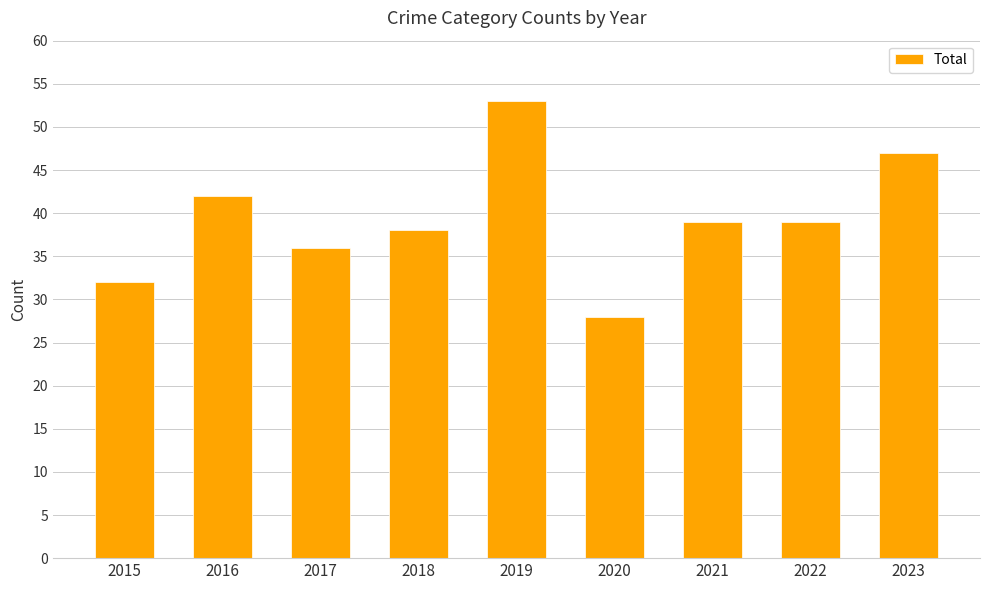

The chart shows a value of 8 at 2020. True or false?

False